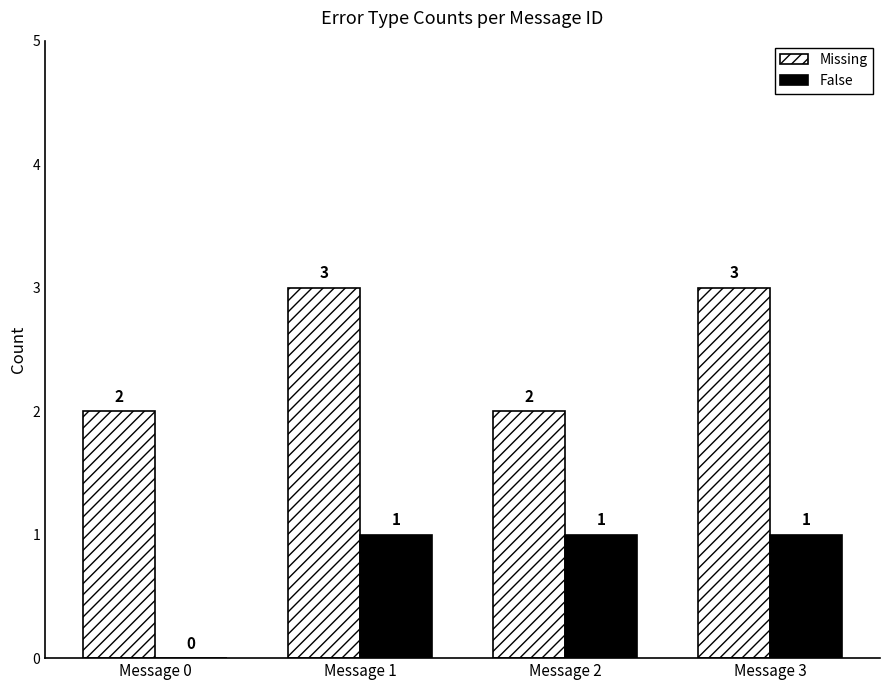

Reading left to right, list all the values displayed in this chart.

Missing: 2	3	2	3
False: 0	1	1	1